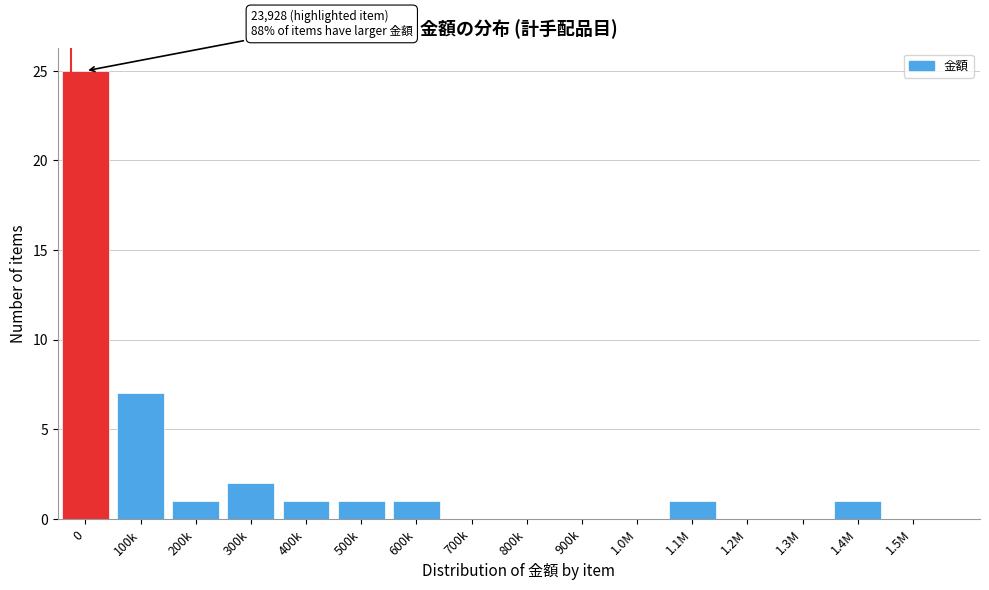

Reading left to right, what are all the values shown in this chart?

0=25	100k=7	200k=1	300k=2	400k=1	500k=1	600k=1	700k=0	800k=0	900k=0	1.0M=0	1.1M=1	1.2M=0	1.3M=0	1.4M=1	1.5M=0